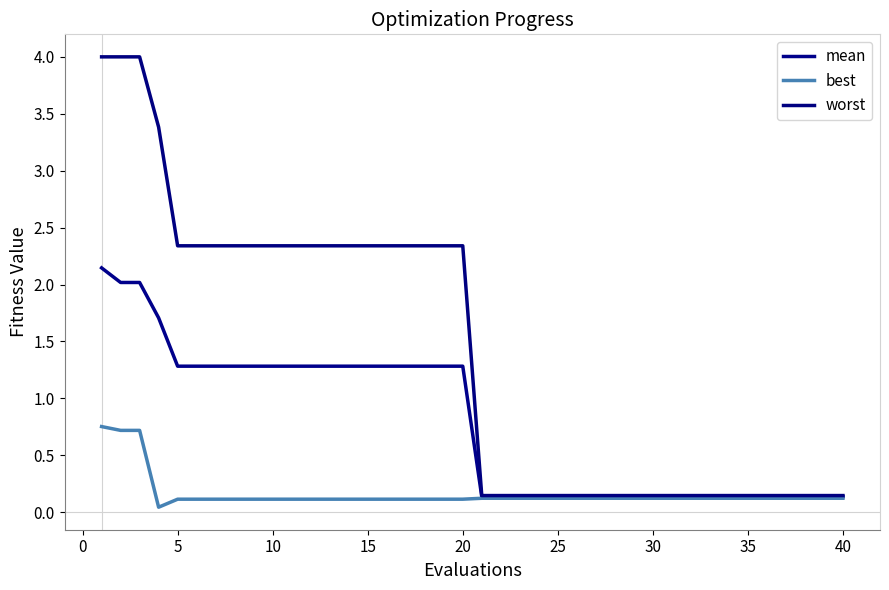

Is this an area chart (filled region under the line)?

No